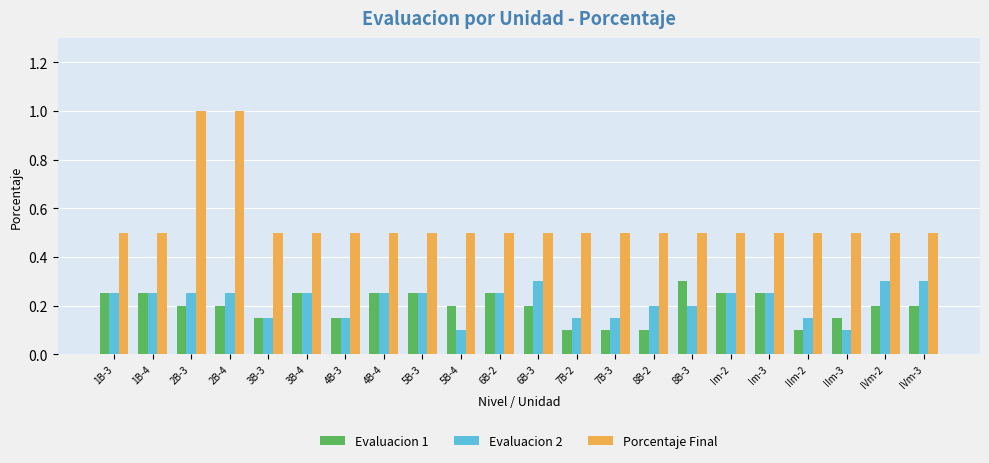

What is the label of the 7th bar from the left?

4B-3